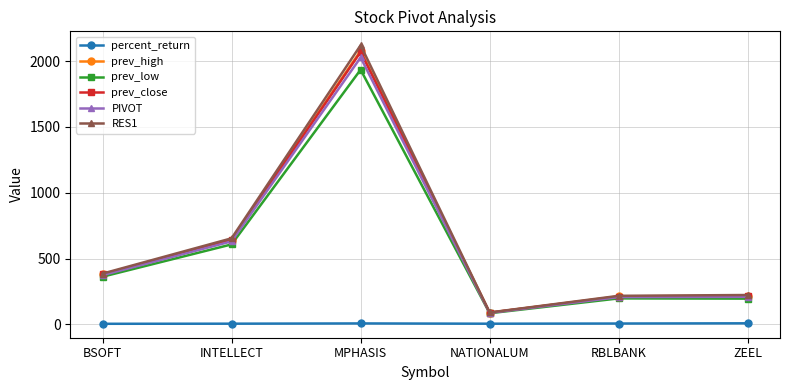

At how many categories does at least one series exceed 806?

1